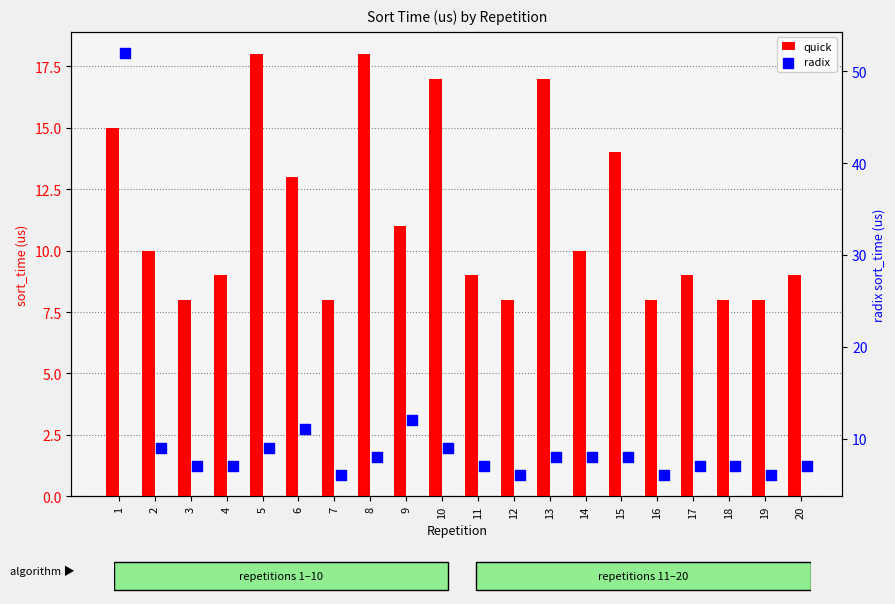

Is the value of quick at 9 greater than the value of radix at 2?

Yes